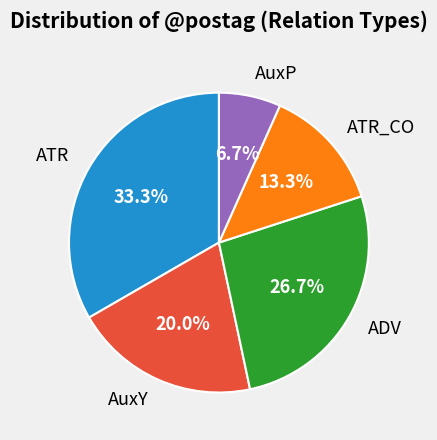

To the nearest percent, what percentage of the pie is ATR_CO?

13%